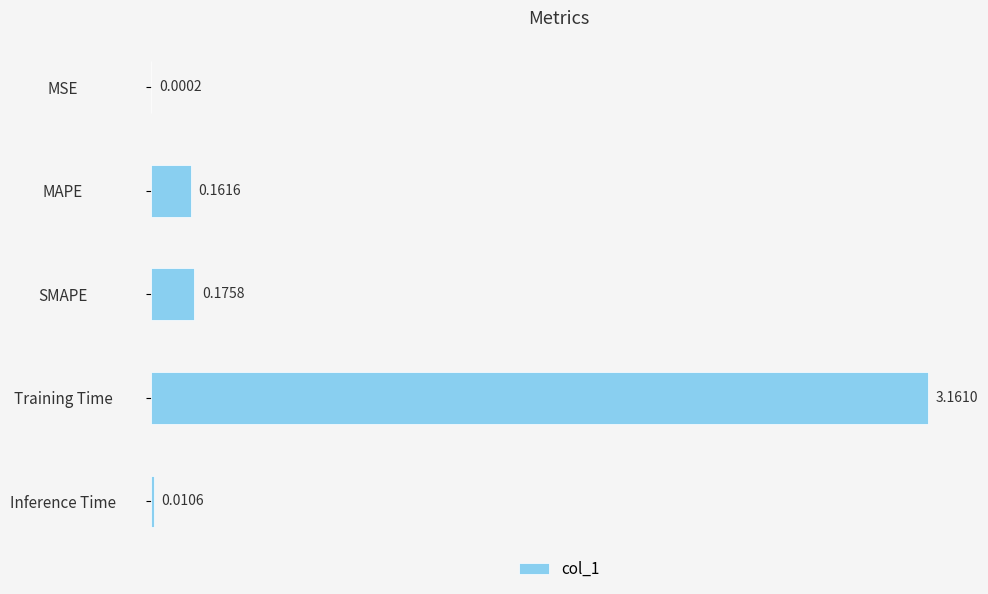

Are the bars grouped side by side (vs. stacked)?

No